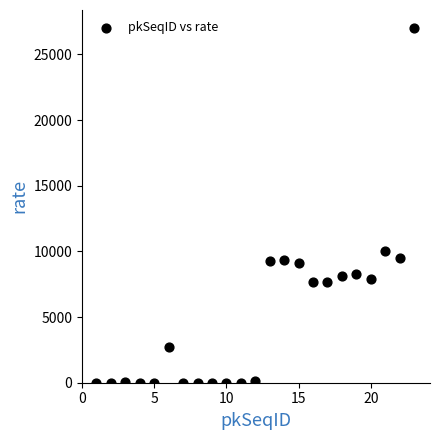

What is the range of Y values (max minus min)?

27027.0